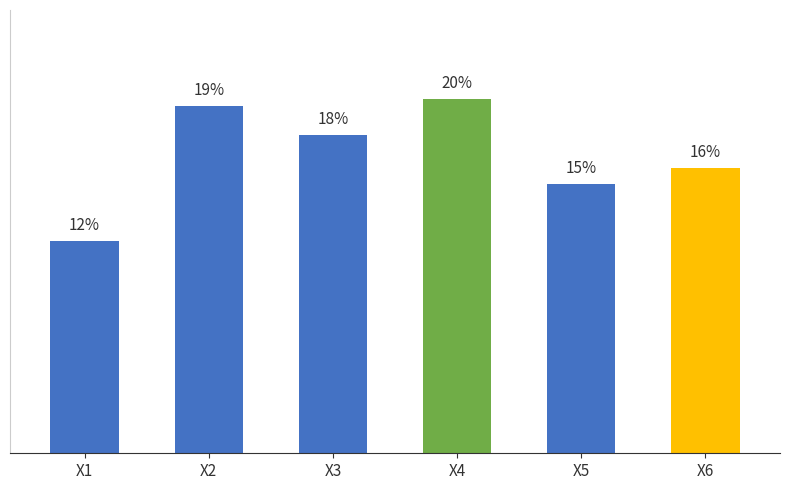

What is the value of the 1st bar from the left?

11.9